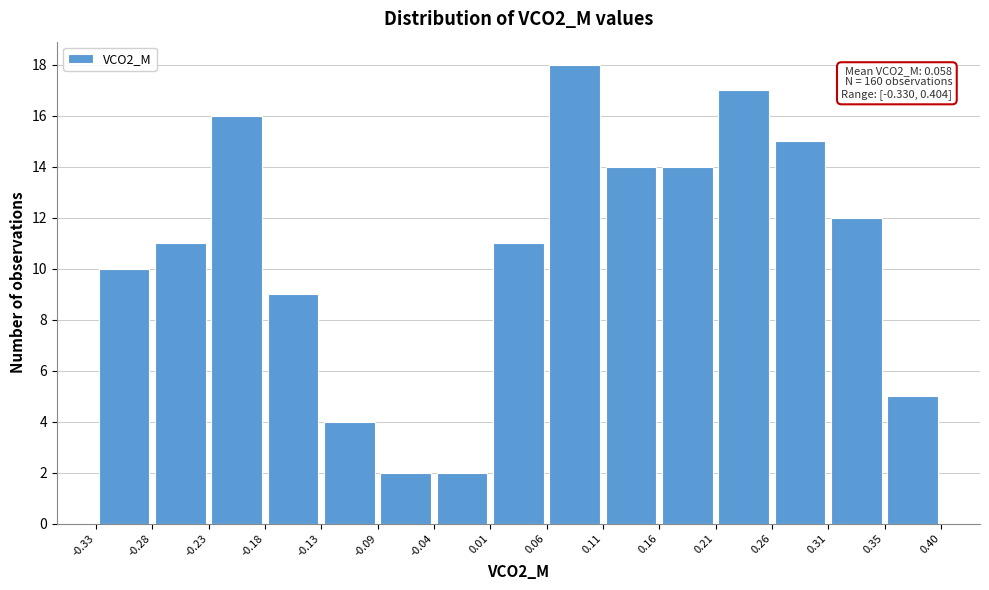

Over which range of the x-axis is the bar tallest?

0.06 to 0.11